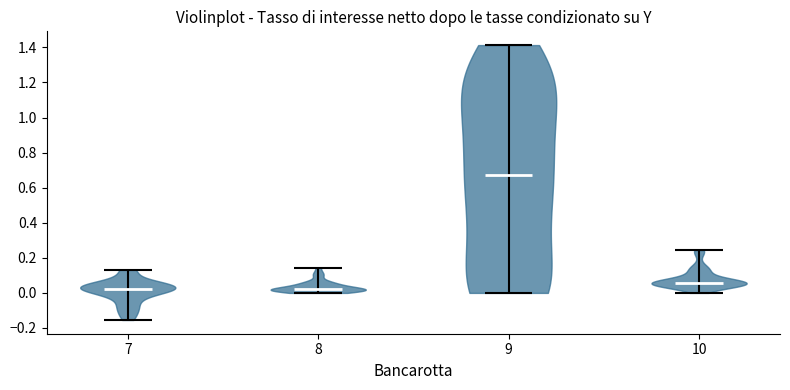

Which violin has the highest median line?

9